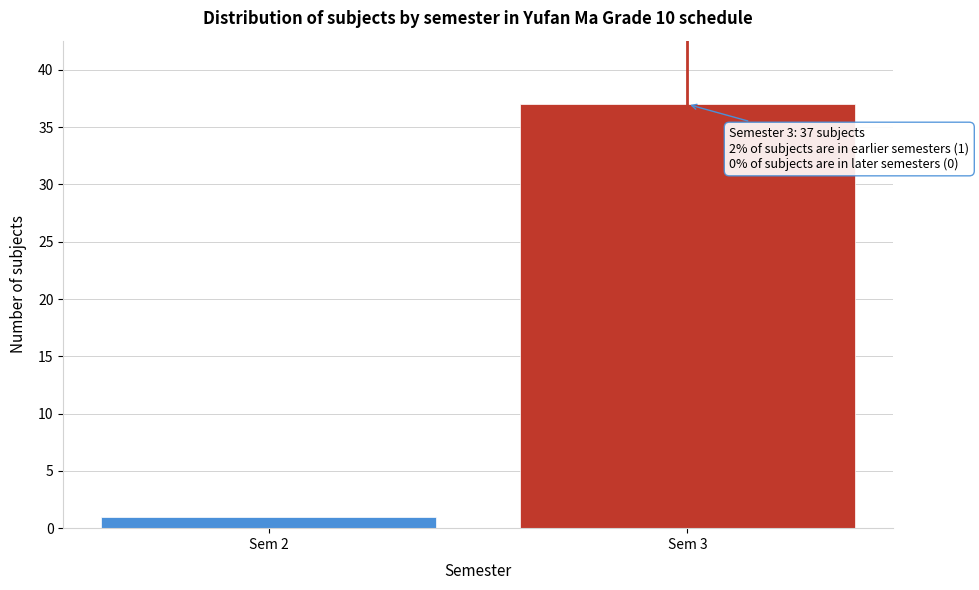

Reading right to left, extract all data points from this chart.

Sem 3=37	Sem 2=1